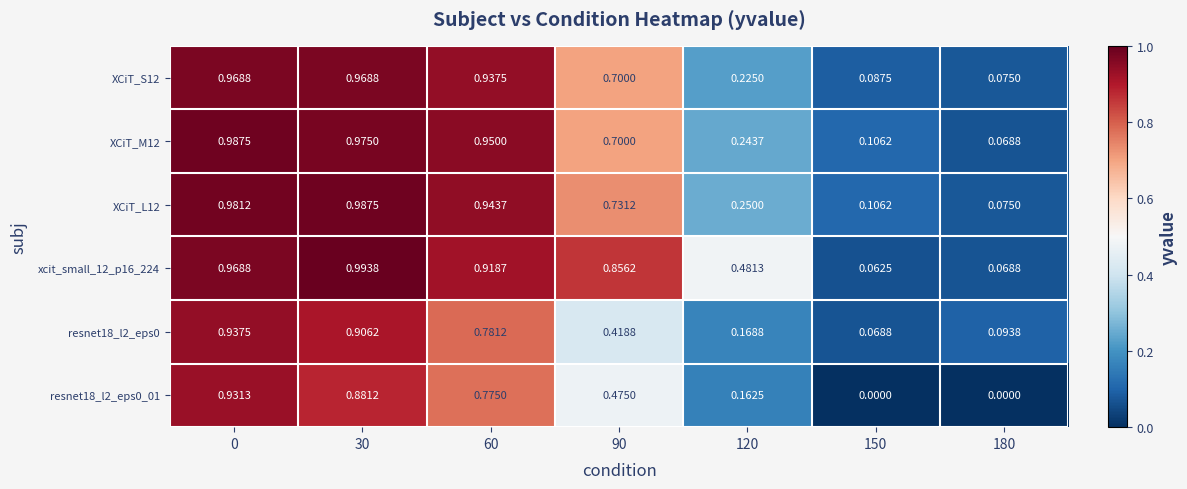

Count the number of categories in the chart.

7